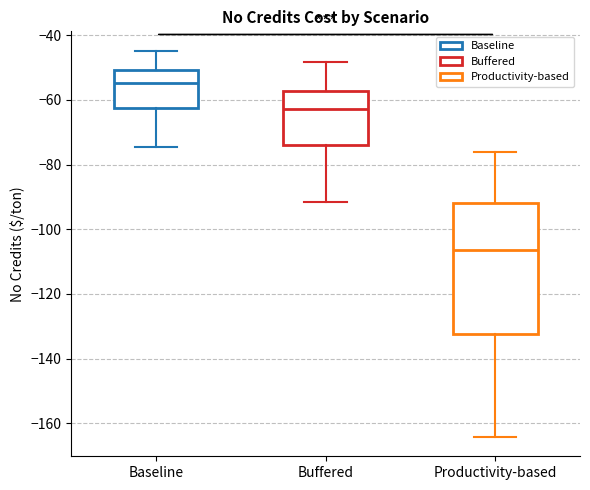

Where is the upper edge of the box for Baseline on the y-axis? The values are not printed on the chart, so give them approximately, as read against the axis.

-50